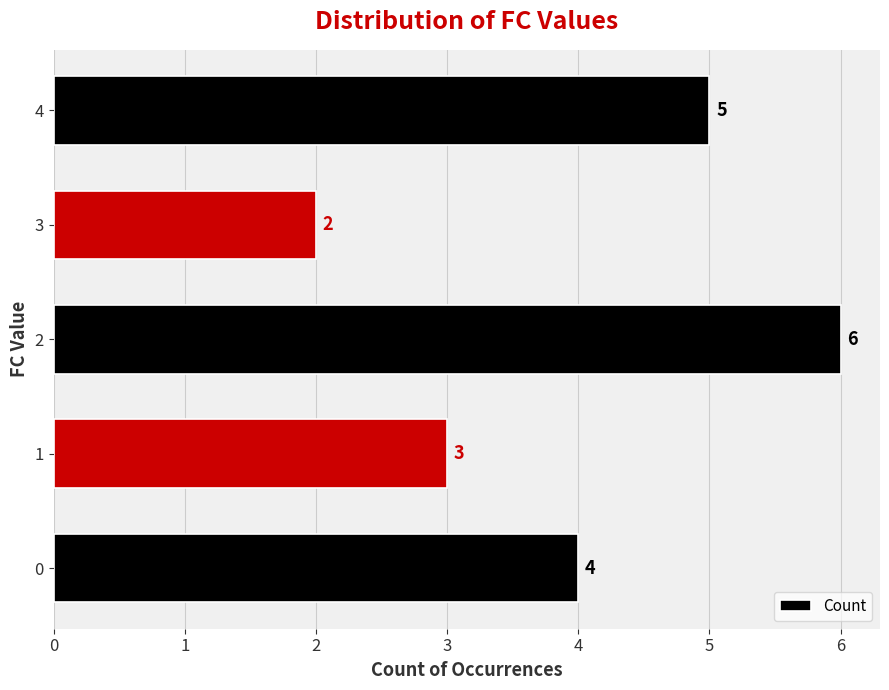

What is the average value?

4